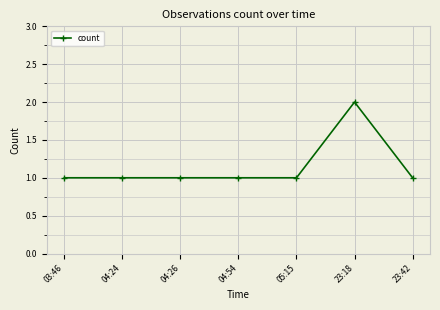

Between 04:24 and 23:18, which is larger?

23:18